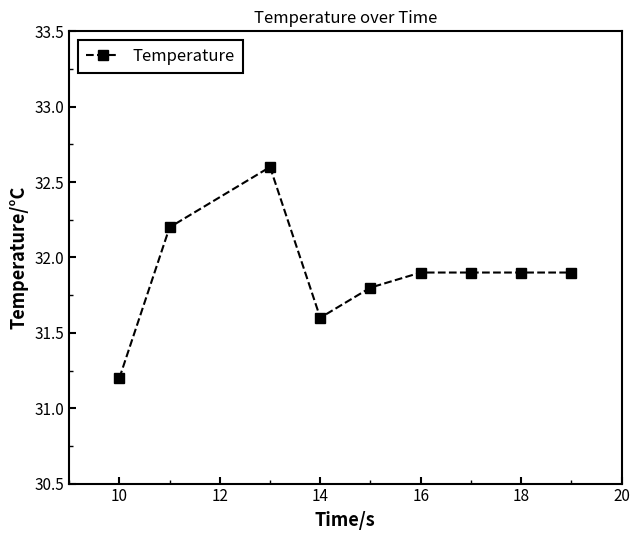

What is the smallest value displayed?

31.2